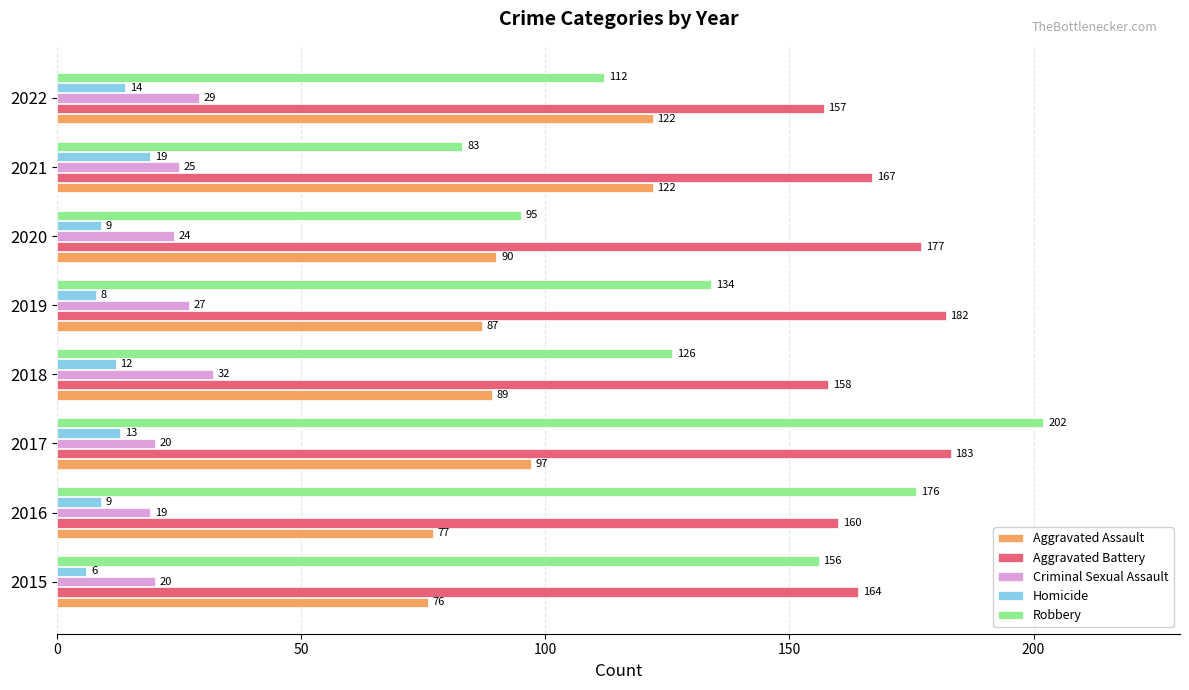

What is the difference between the maximum and minimum values in the Robbery series?

119